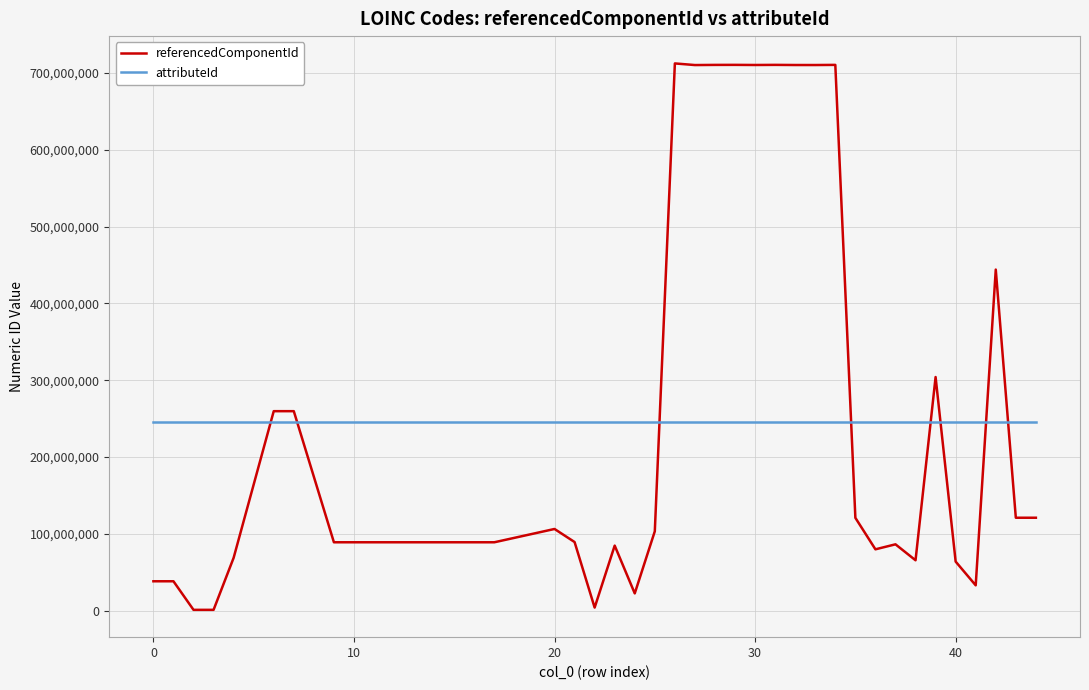

What is the highest value of the referencedComponentId series?

712571000